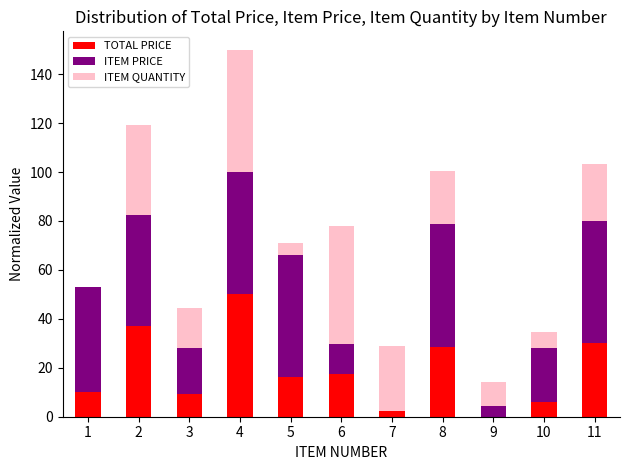

At which category is the sum across all series the highest?

4